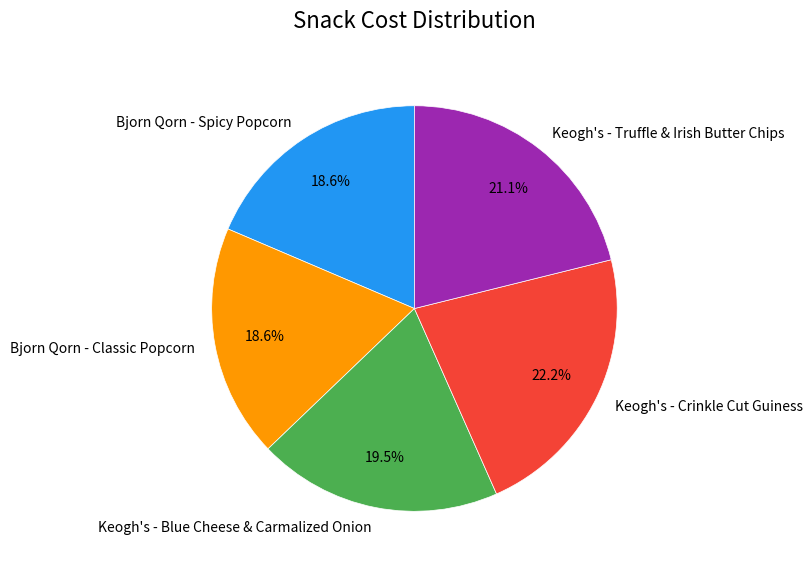

What percentage do Bjorn Qorn - Spicy Popcorn and Keogh's - Truffle & Irish Butter Chips together represent?

39.7%